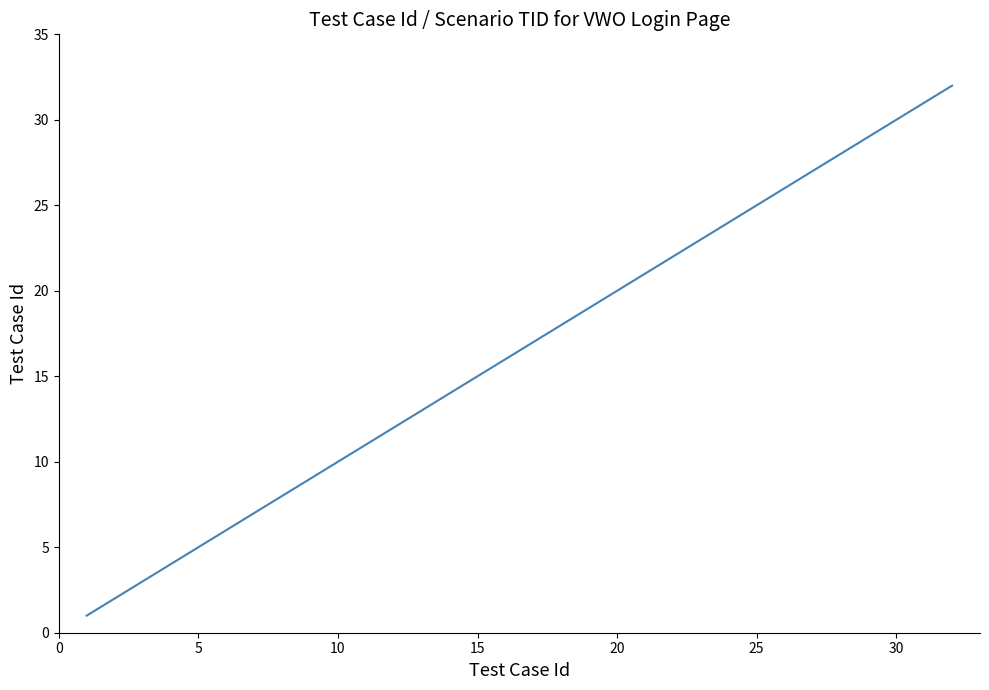

What is the greatest value displayed?

32